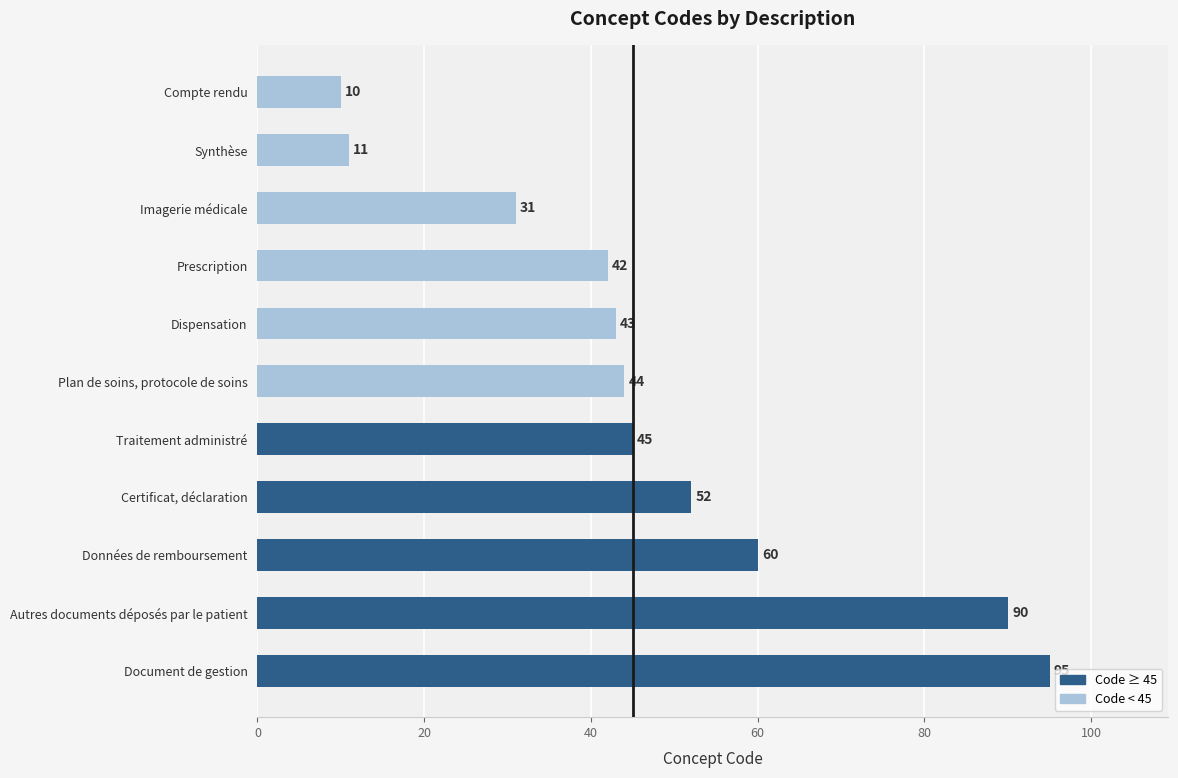

What is the smallest value displayed?

10